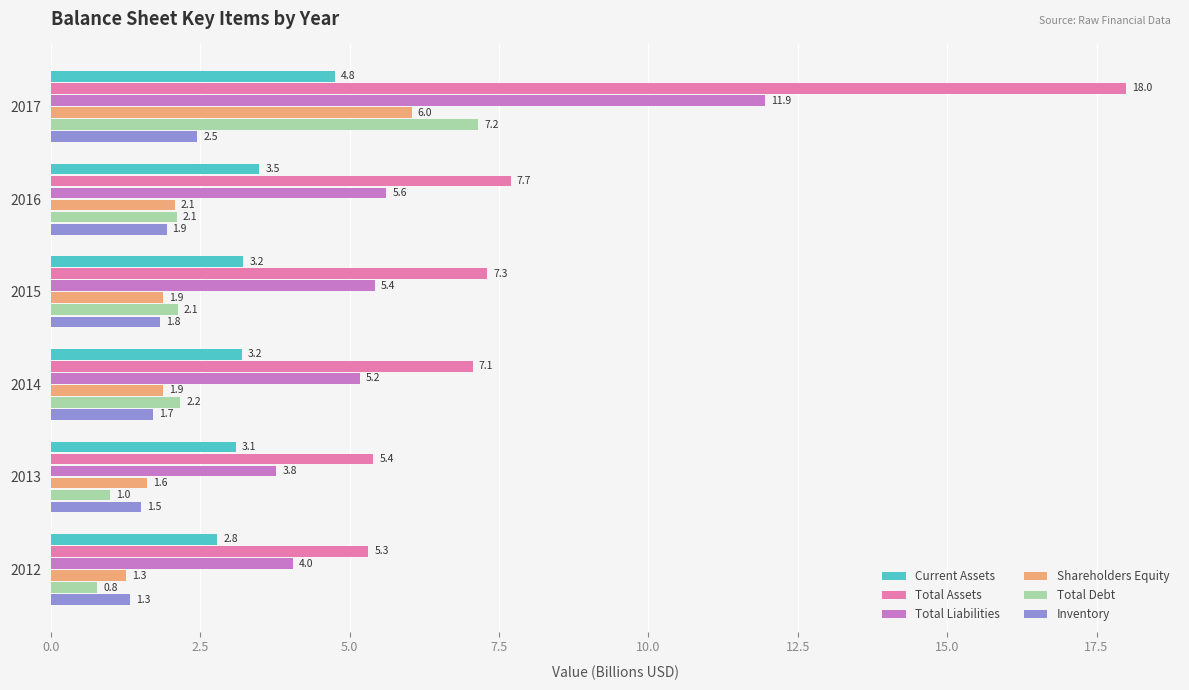

True or false: Total Liabilities has a value of 8.9 at 2016.

False